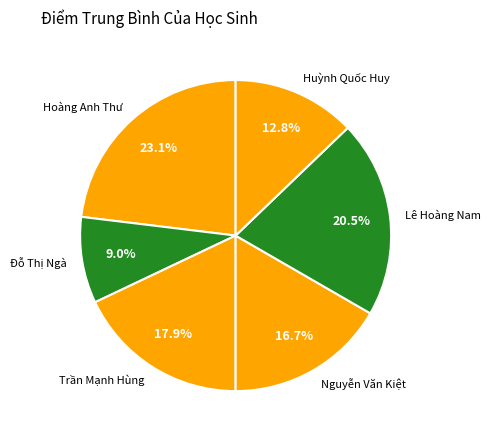

Is it true that Nguyễn Văn Kiệt is 17% of the pie?

True